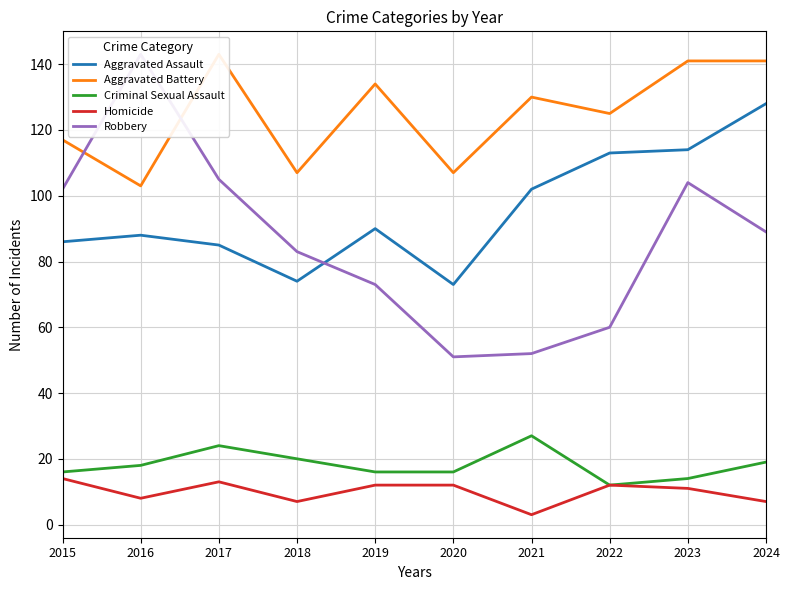

The value of Robbery at 2017 is 31. True or false?

False